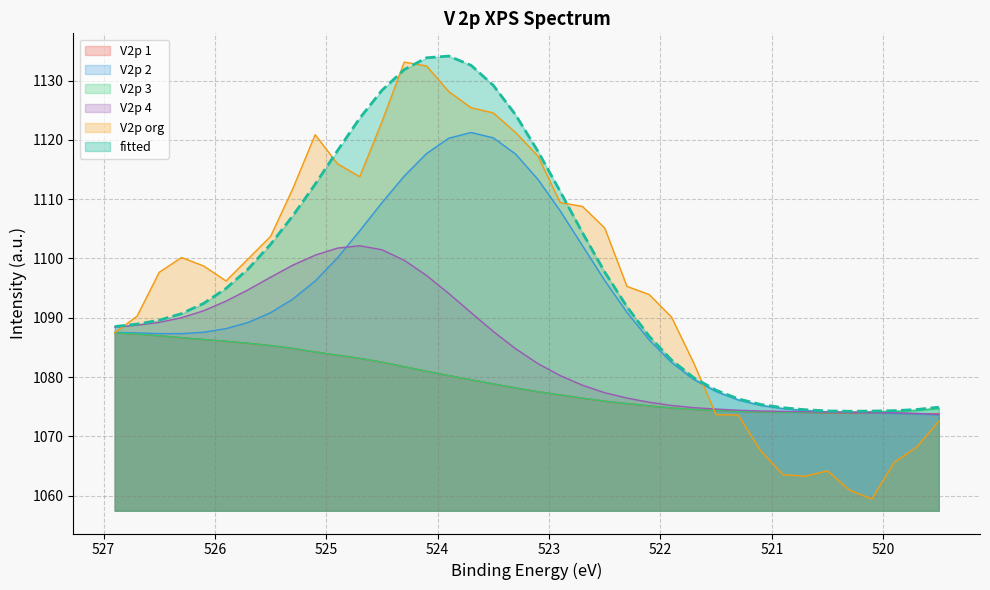

What is the total value across all series at 523.9?

6637.2